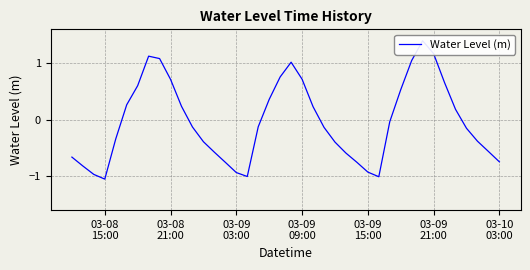

What is the difference between the maximum and minimum values?

2.4